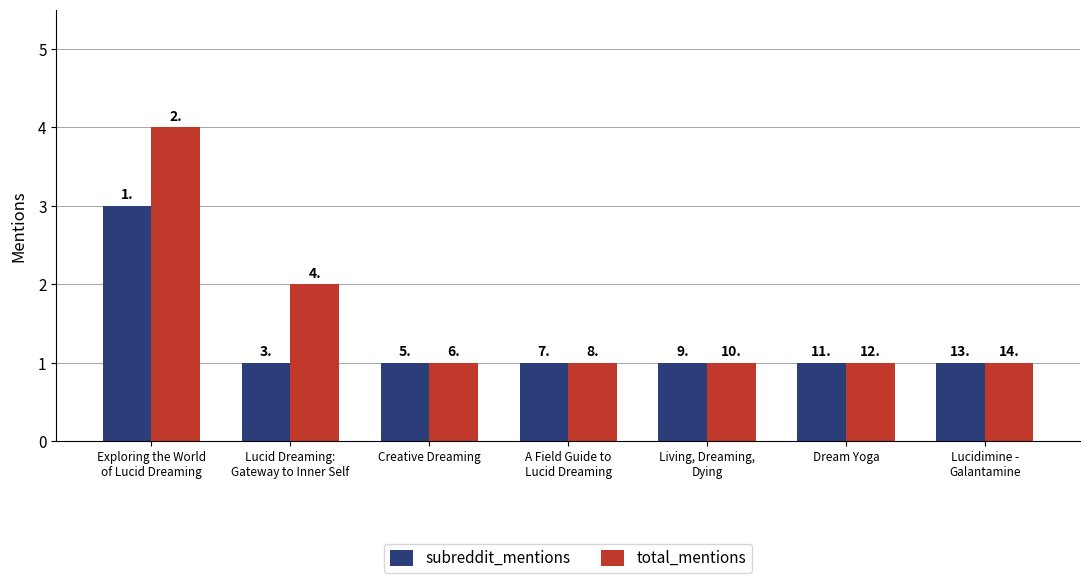

What is the difference between the total_mentions values at Lucid Dreaming:
Gateway to Inner Self and Exploring the World
of Lucid Dreaming?

2